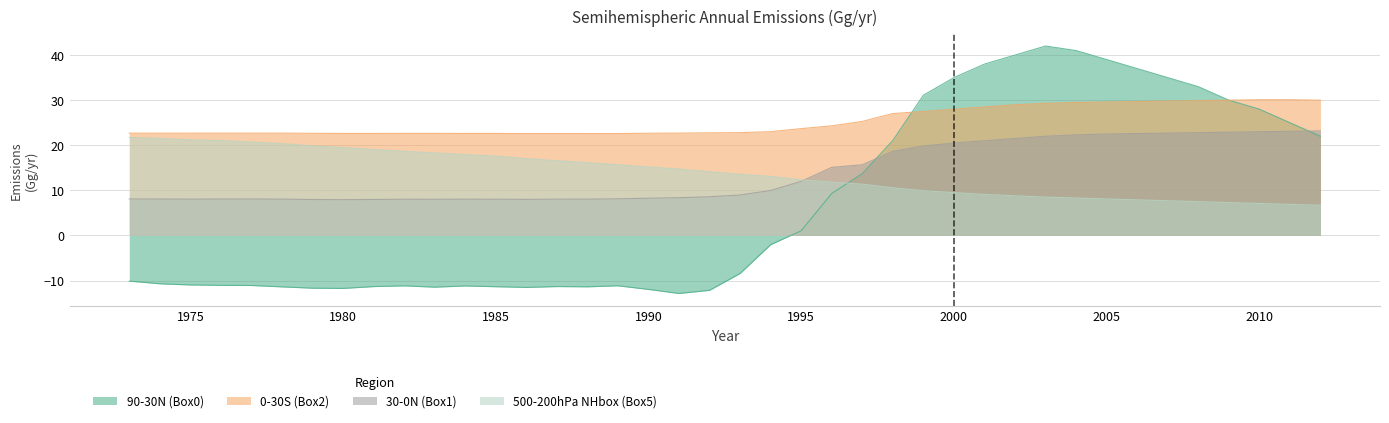

The value of 90-30N (Box0) at 2008 is 47.4. True or false?

False